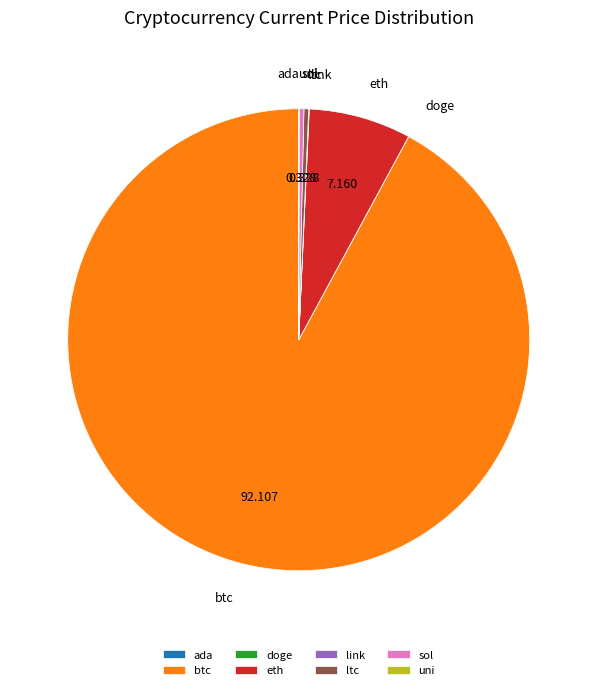

True or false: sol accounts for 0% of the total.

True